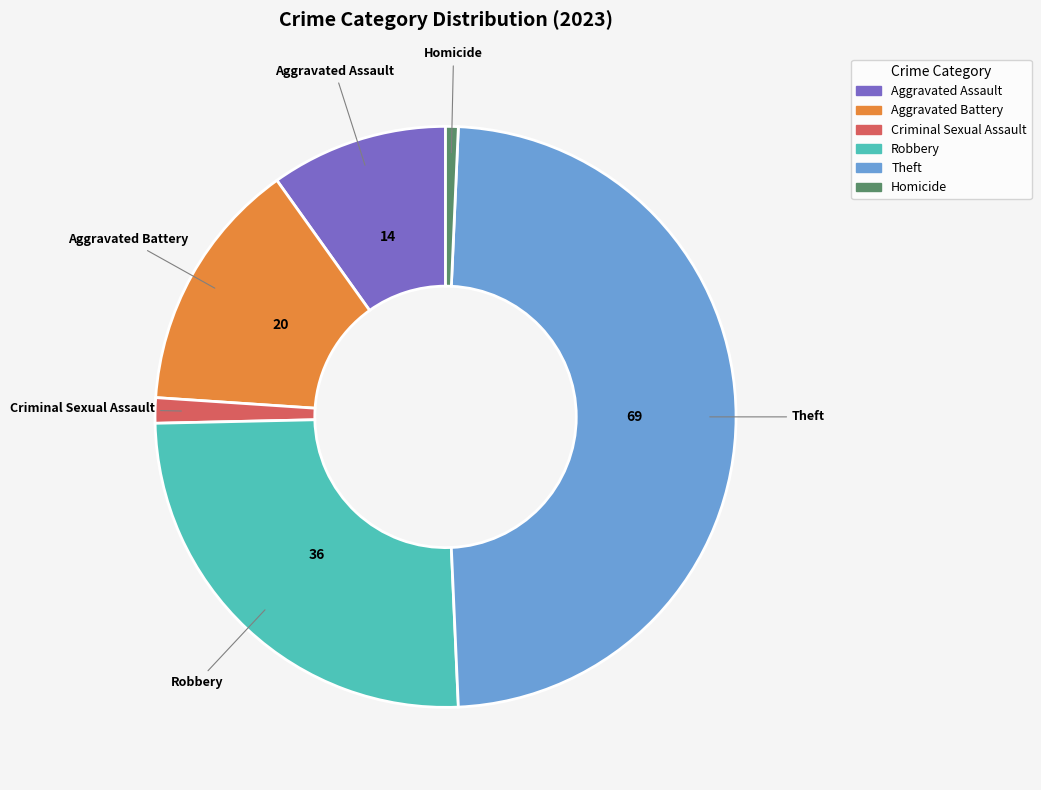

What is the smallest slice in the pie chart?

Homicide